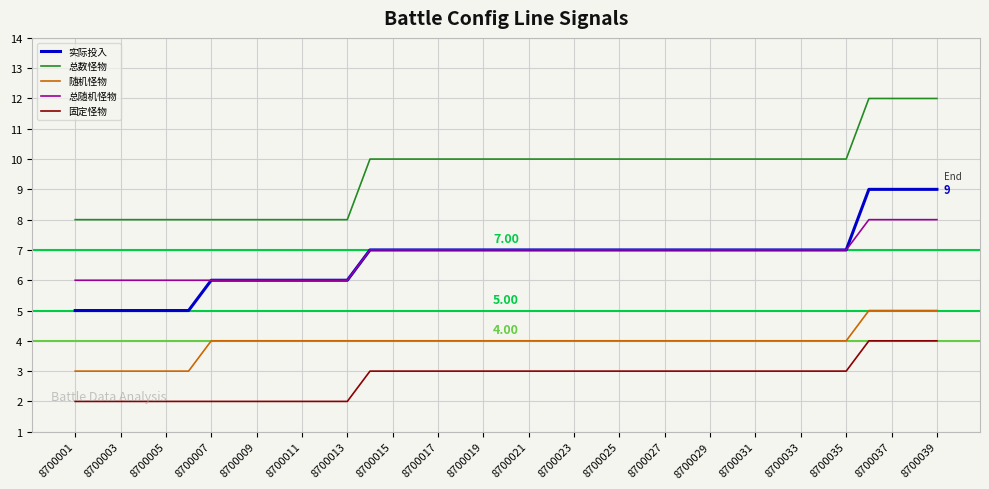

What is the average value of the 实际投入 series?

7